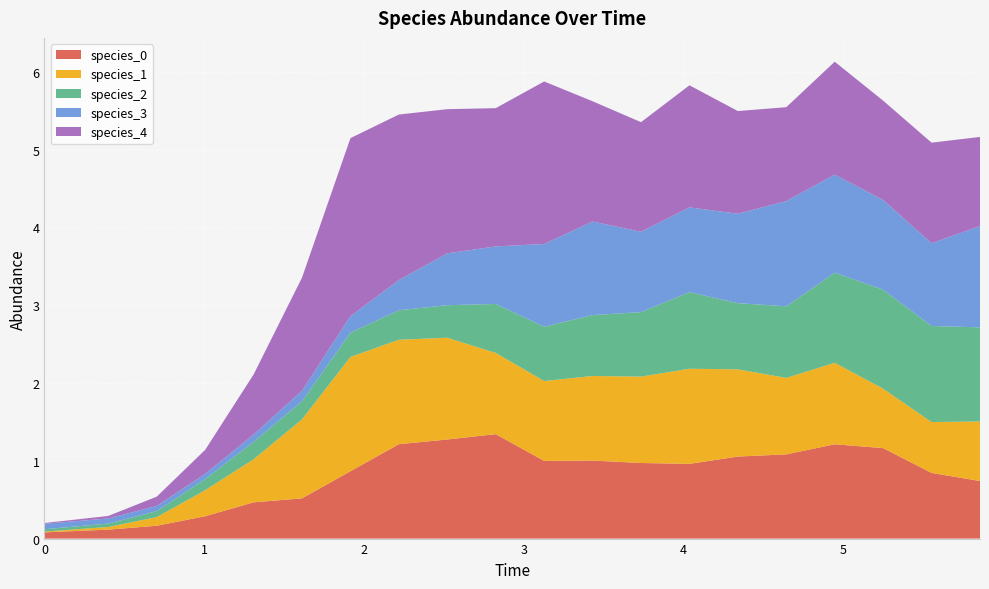

Reading left to right, what are all the values shown in this chart?

species_0: 0=0.1	1=0.1	2=0.2	3=0.3	4=0.5	5=0.5	6=0.9	7=1.2	8=1.3	9=1.3	10=1.0	11=1.0	12=1.0	13=1.0	14=1.1	15=1.1	16=1.2	17=1.2	18=0.8	19=0.7
species_1: 0=0.0	1=0.0	2=0.1	3=0.3	4=0.6	5=1.0	6=1.5	7=1.3	8=1.3	9=1.0	10=1.0	11=1.1	12=1.1	13=1.2	14=1.1	15=1.0	16=1.0	17=0.8	18=0.7	19=0.8
species_2: 0=0.0	1=0.0	2=0.1	3=0.1	4=0.2	5=0.2	6=0.3	7=0.4	8=0.4	9=0.6	10=0.7	11=0.8	12=0.8	13=1.0	14=0.9	15=0.9	16=1.2	17=1.3	18=1.2	19=1.2
species_3: 0=0.1	1=0.1	2=0.1	3=0.1	4=0.1	5=0.1	6=0.2	7=0.4	8=0.7	9=0.7	10=1.1	11=1.2	12=1.0	13=1.1	14=1.1	15=1.4	16=1.3	17=1.2	18=1.1	19=1.3
species_4: 0=0.0	1=0.0	2=0.1	3=0.3	4=0.8	5=1.5	6=2.3	7=2.1	8=1.9	9=1.8	10=2.1	11=1.5	12=1.4	13=1.6	14=1.3	15=1.2	16=1.5	17=1.3	18=1.3	19=1.1